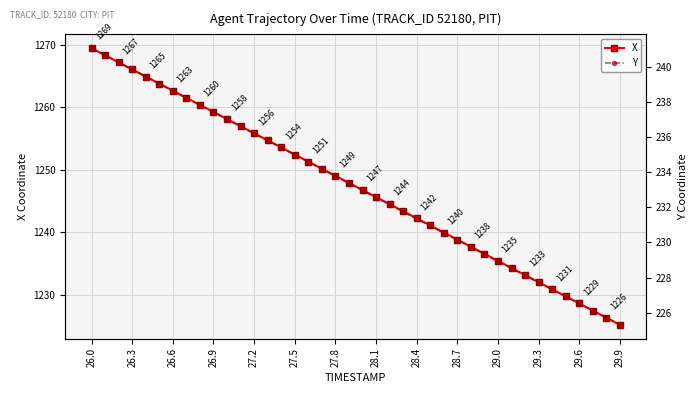

What is the lowest value of the X series?

1225.2